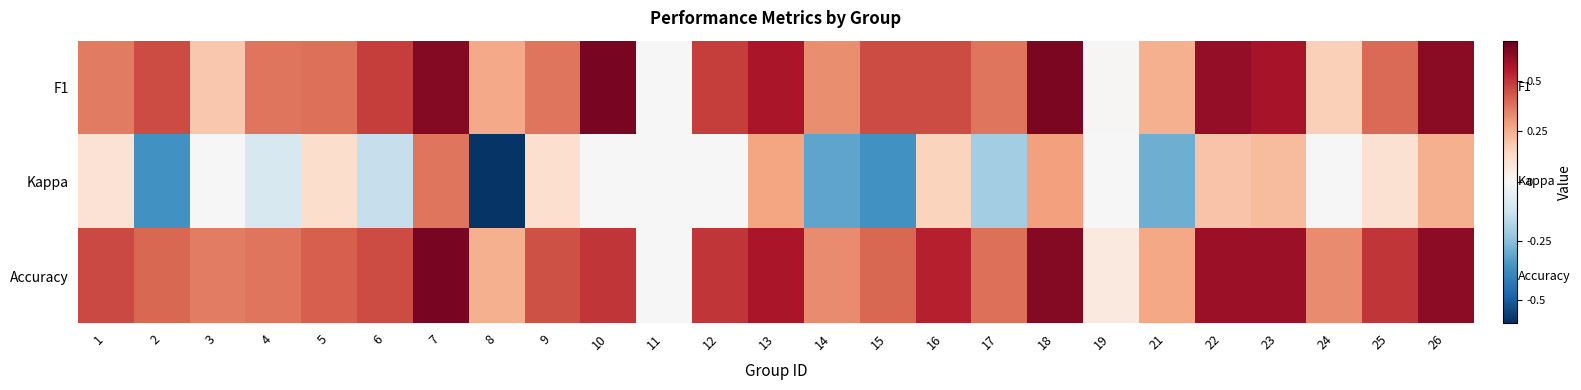

What is the minimum value shown in the chart?

-0.6